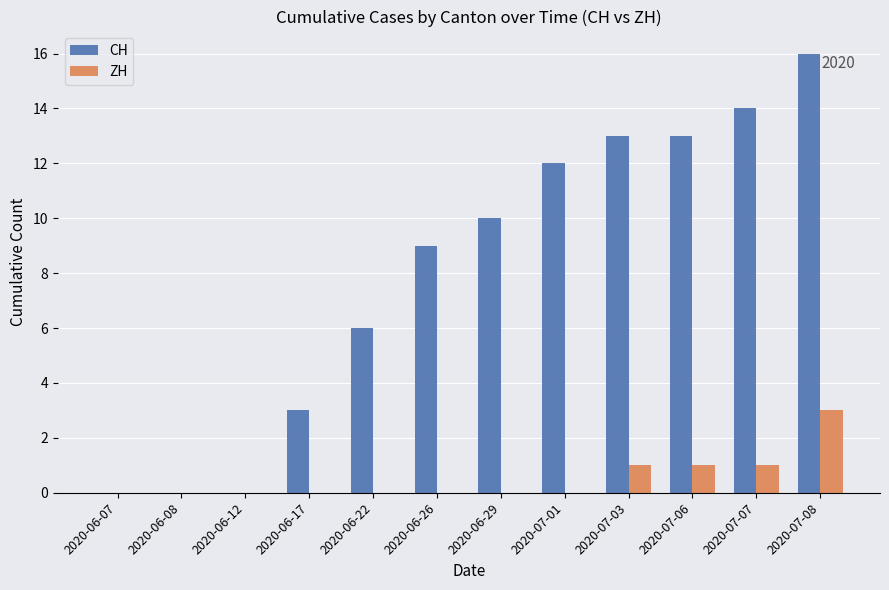

Which series has the largest range (max minus min)?

CH